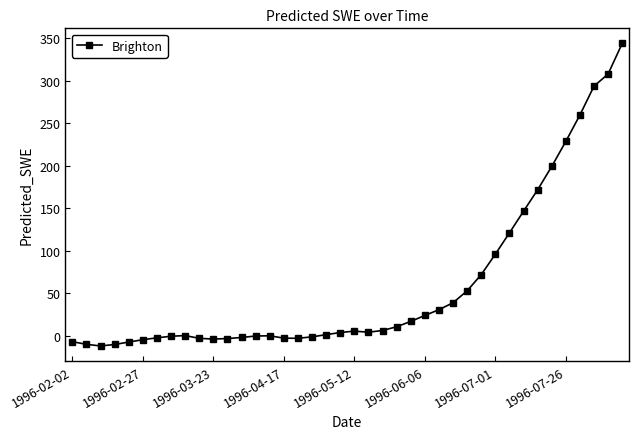

What is the smallest value displayed?

-11.8